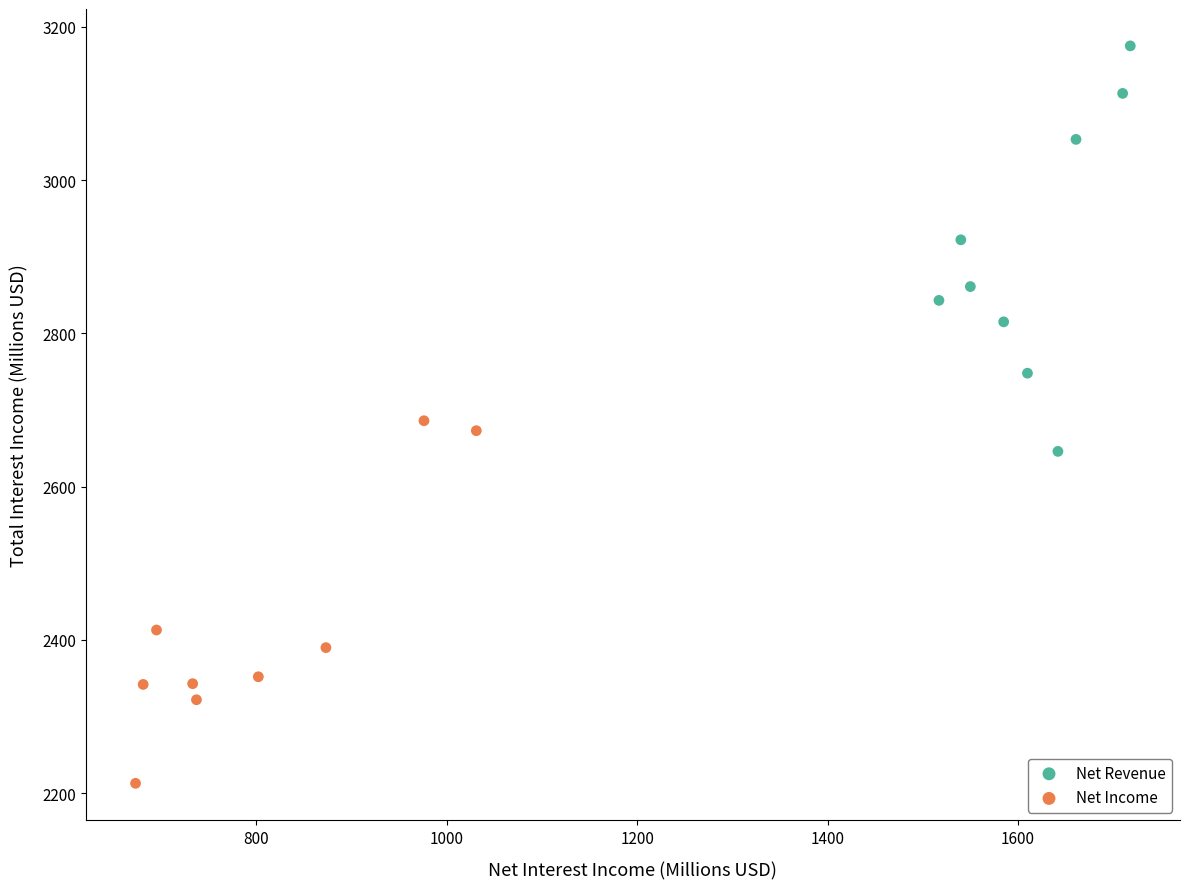

Which series reaches the minimum Y coordinate?

Net Income